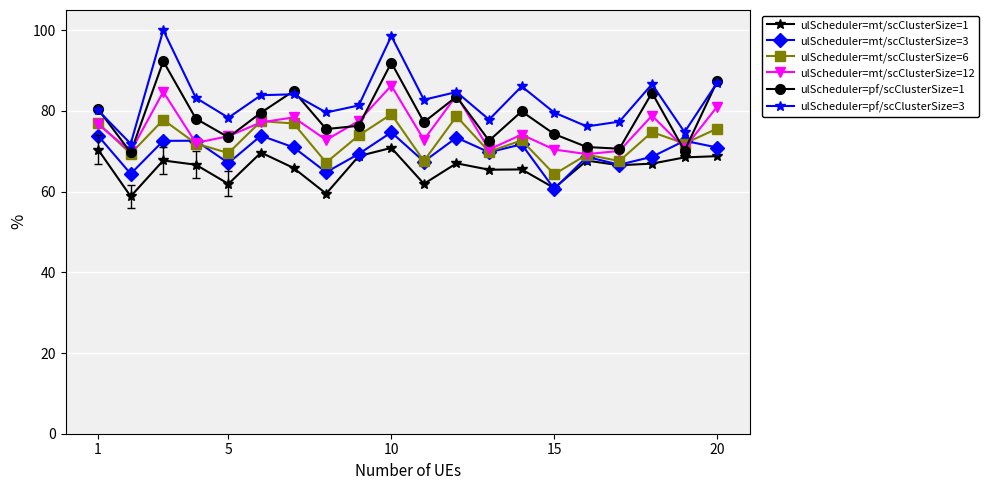

Which series has the largest range (max minus min)?

ulScheduler=pf/scClusterSize=3